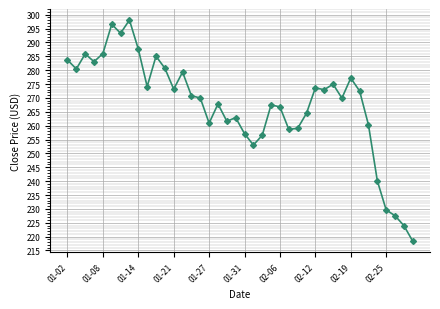

What is the greatest value displayed?

298.1